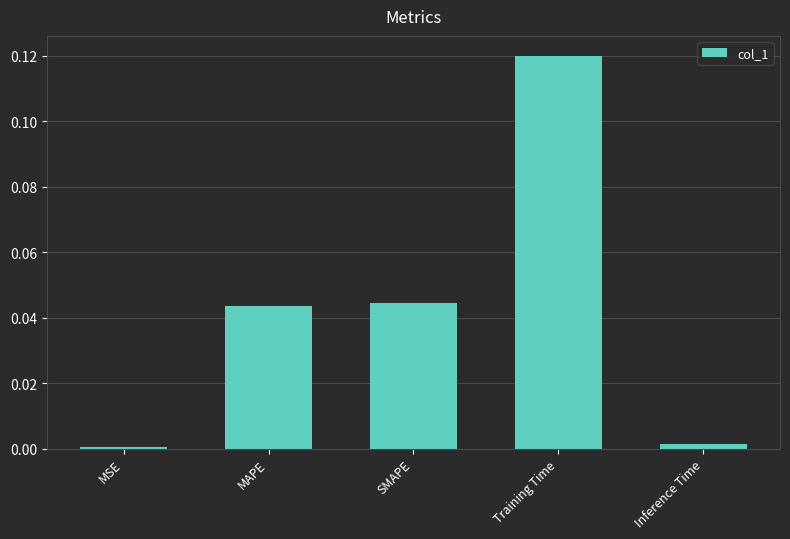

What is the label of the 1st bar from the right?

Inference Time